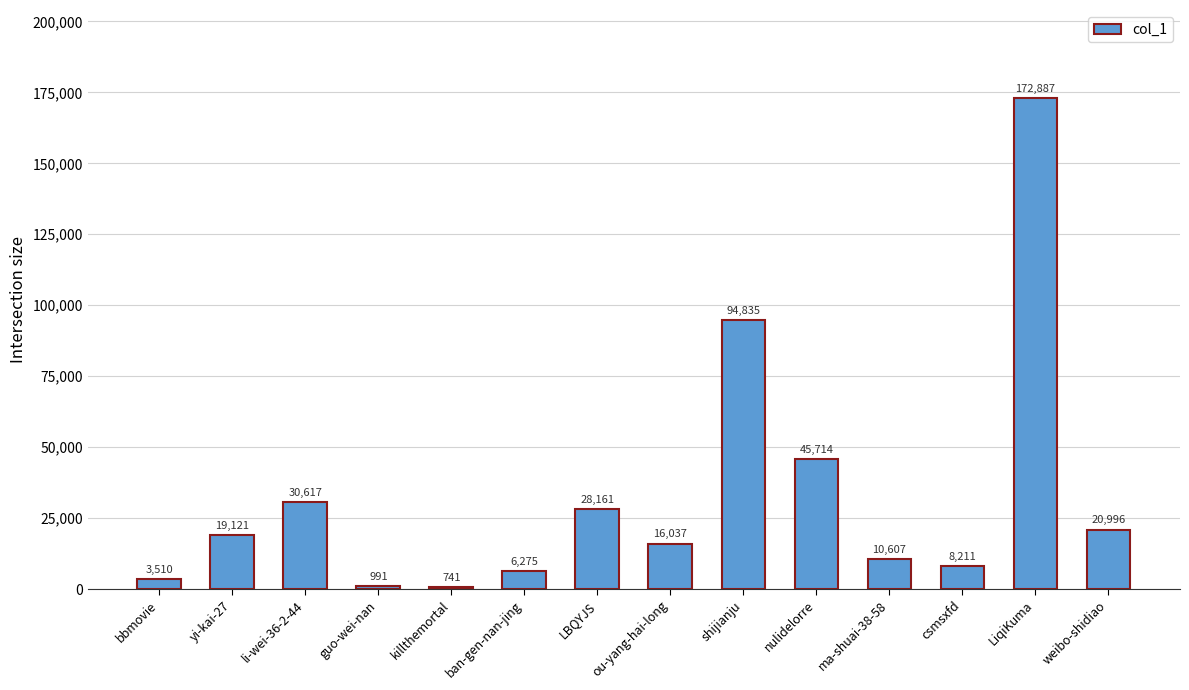

What value does the data have at nulidelorre, to the nearest 100?

45700